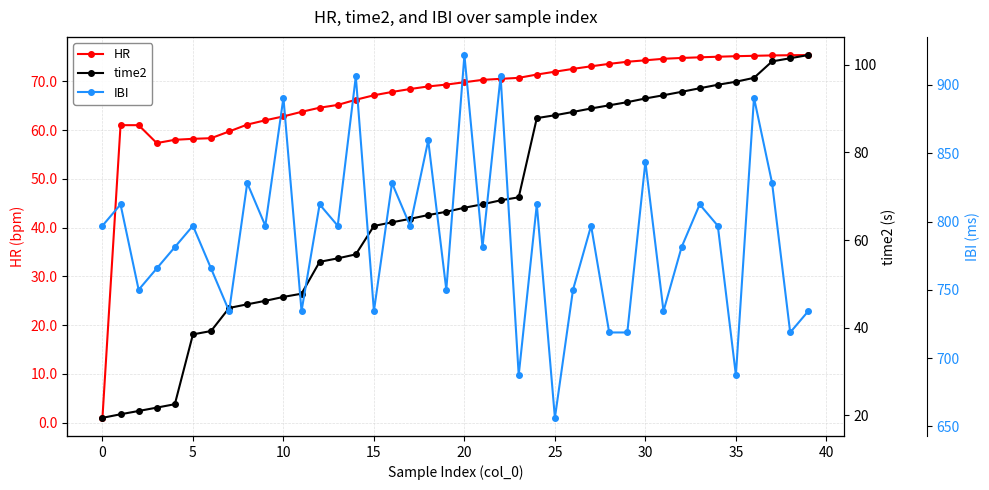

Is the value of IBI at 19 greater than the value of HR at 30?

Yes